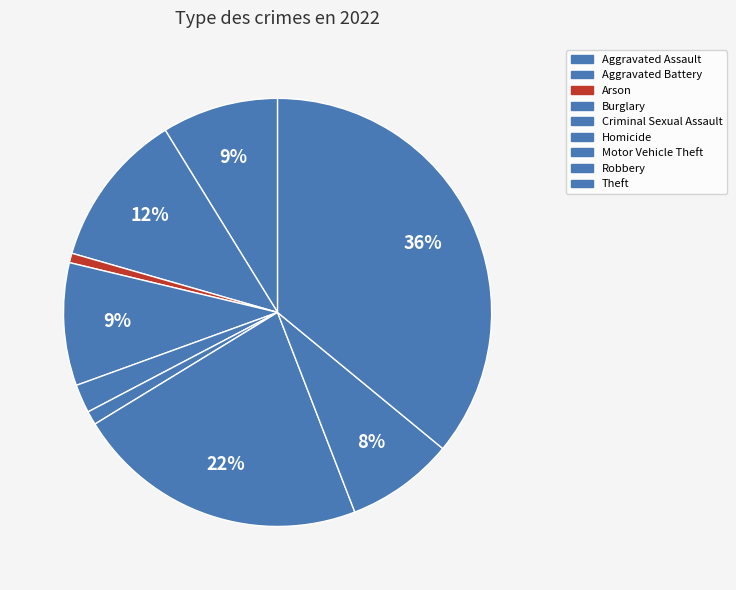

To the nearest percent, what is the difference between the Theft and Criminal Sexual Assault slice percentages?

34%